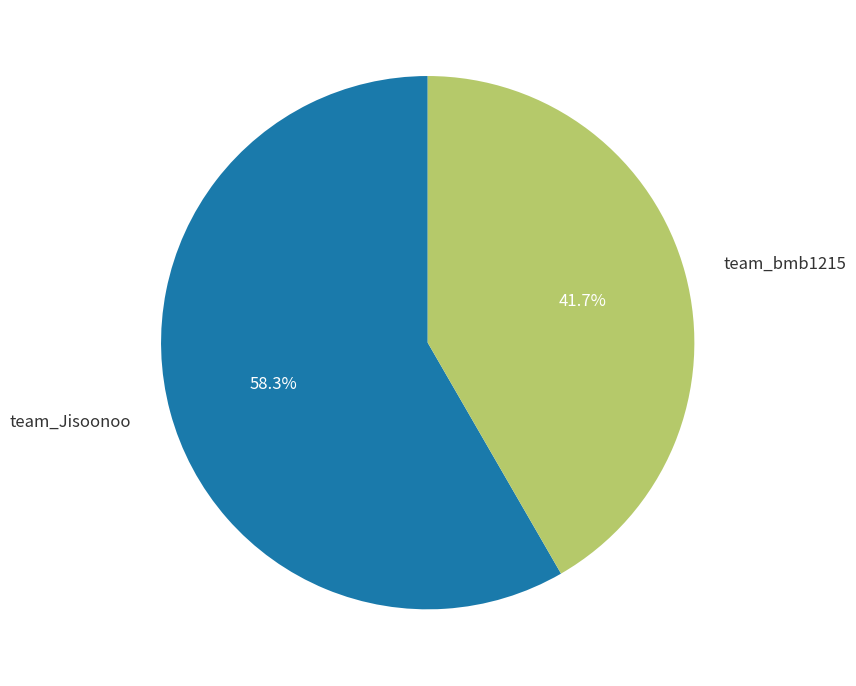

How many segments does this pie chart have?

2